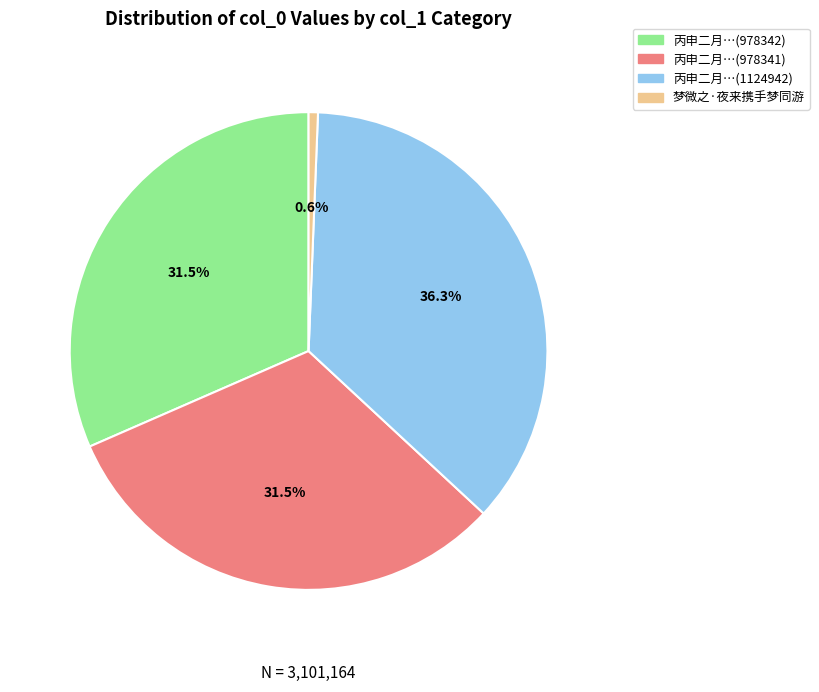

Approximately how many times larger is the value at 丙申二月…(978341) compared to 梦微之·夜来携手梦同游?

50.1